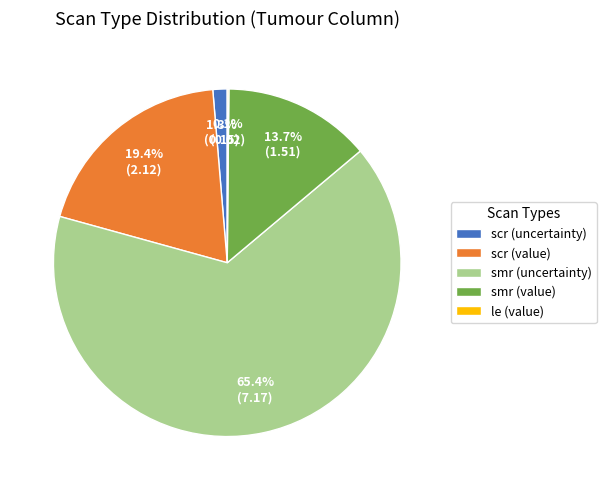

Combined, do scr (uncertainty) and scr (value) account for over 50%?

No